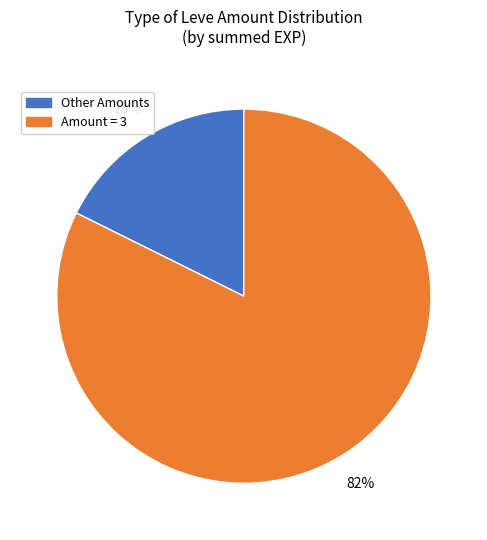

Is there any slice that represents more than half of the pie?

Yes